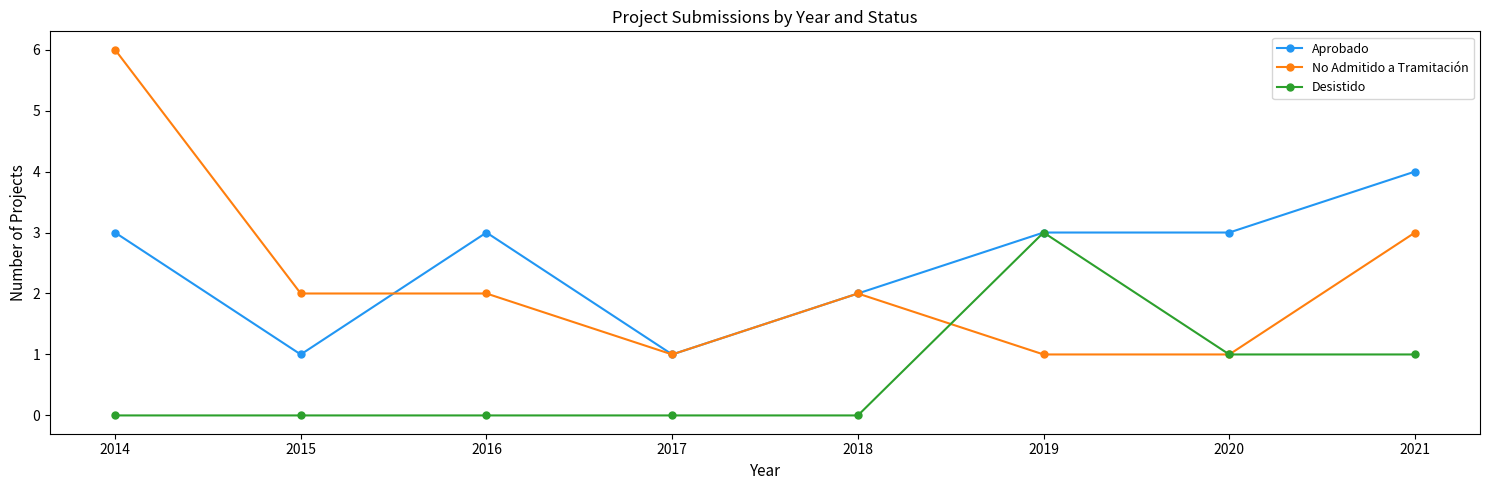

What value does the Aprobado series have at 2019?

3